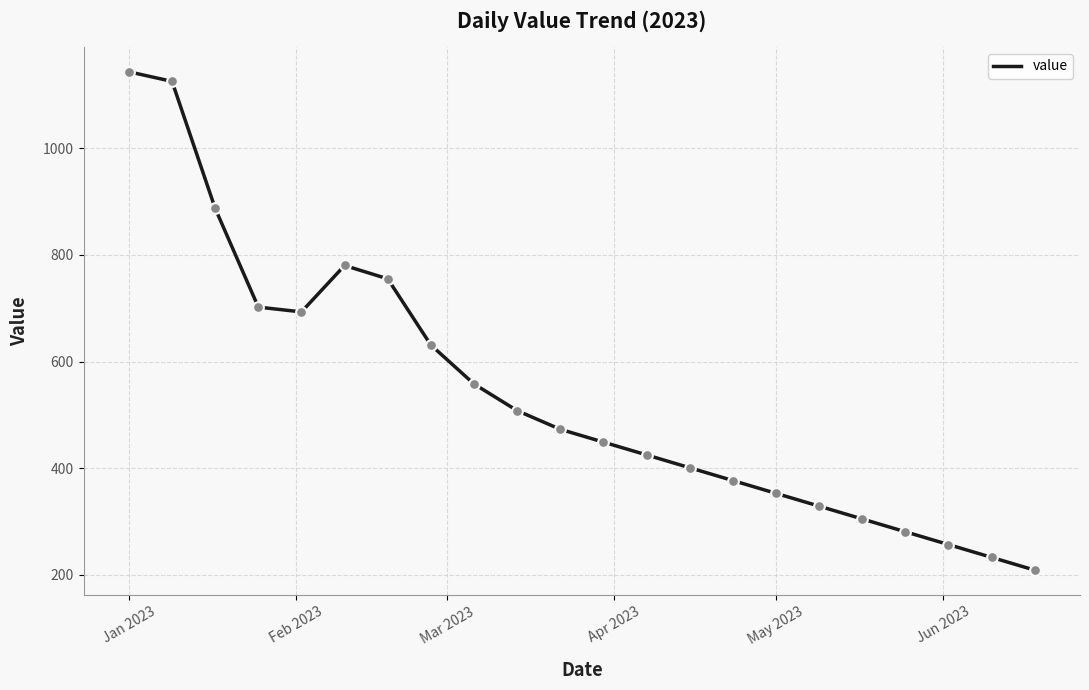

What is the difference between the maximum and minimum values?

934